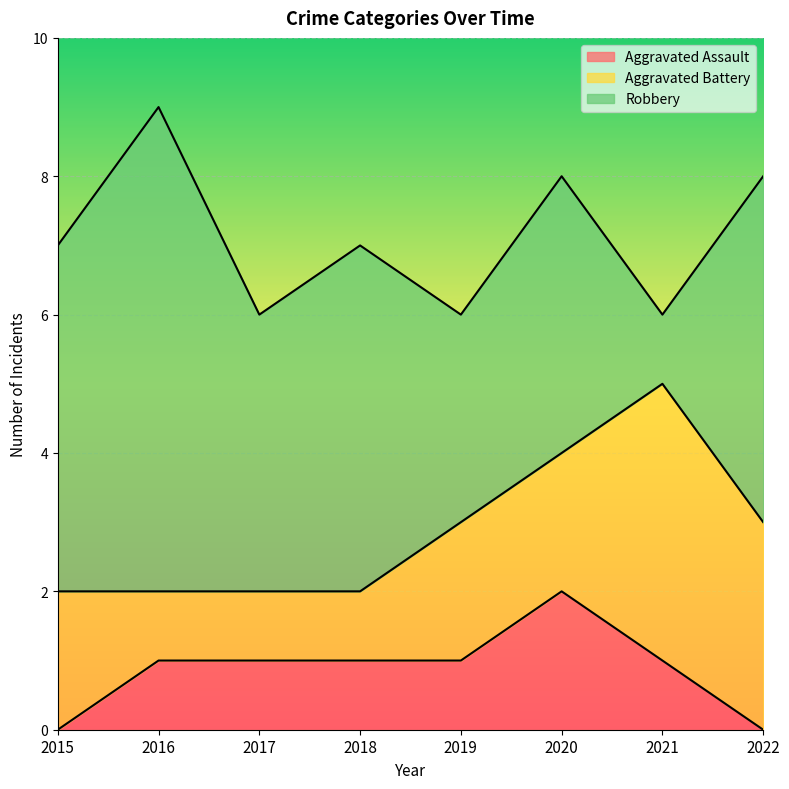

Count the number of categories in the chart.

8